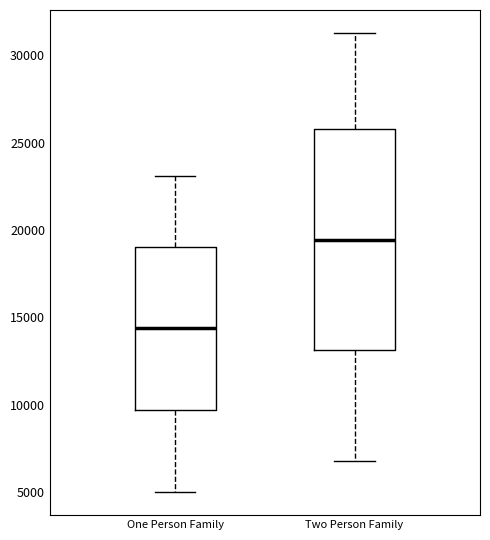

Where is the lower edge of the box for One Person Family on the y-axis? The values are not printed on the chart, so give them approximately, as read against the axis.

9500